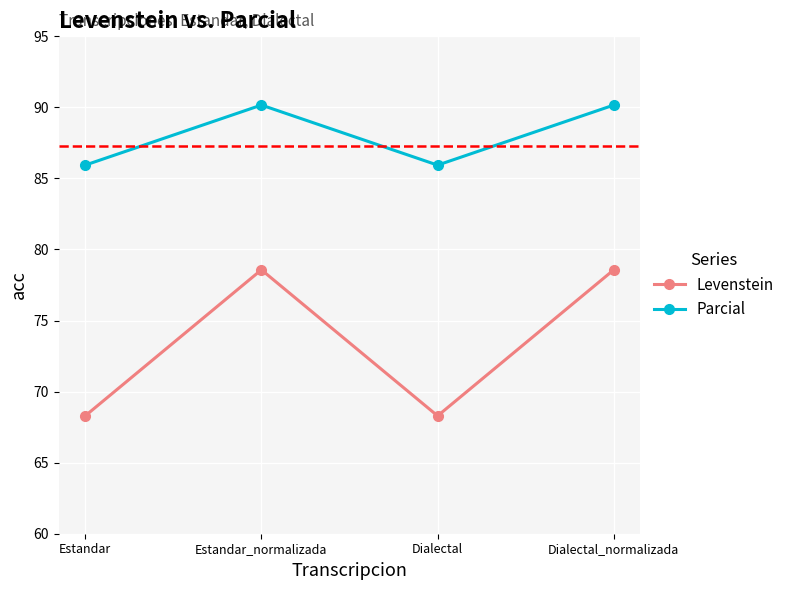

How many values in the Parcial series exceed 90?

2